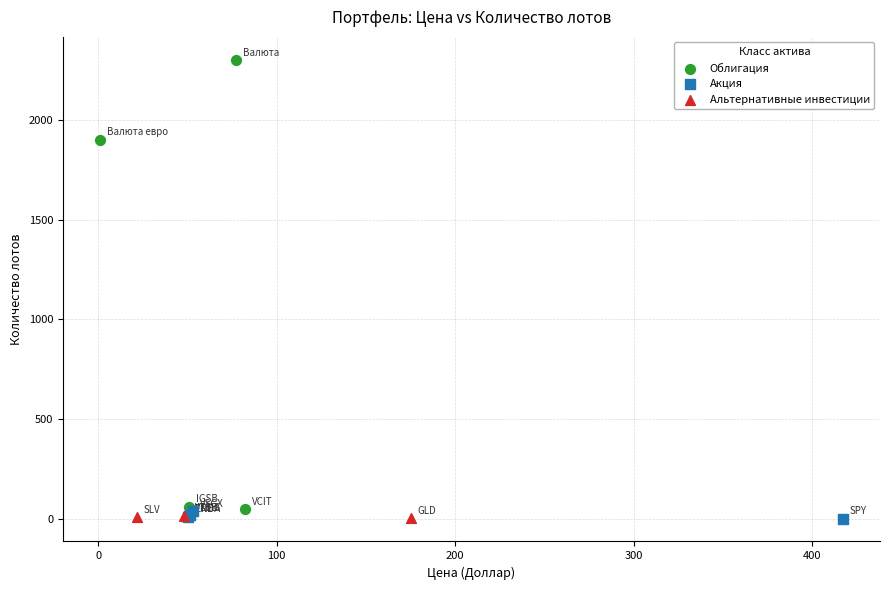

Which series has the widest spread of Y values?

Облигация